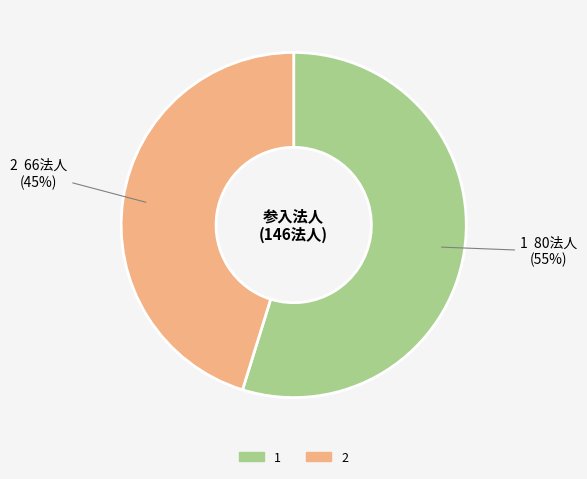

Approximately how many times larger is the value at 1 compared to 2?

1.2